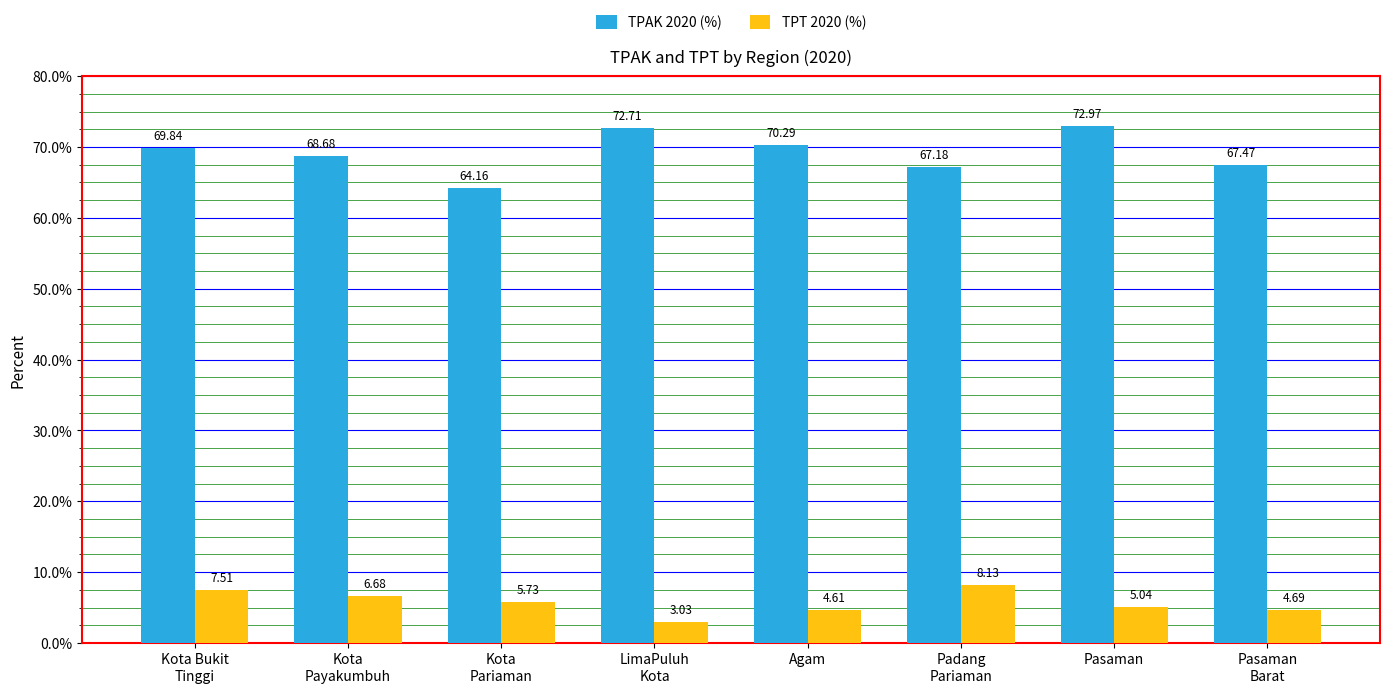

At which label is TPT 2020 (%) closest to 5?

Pasaman